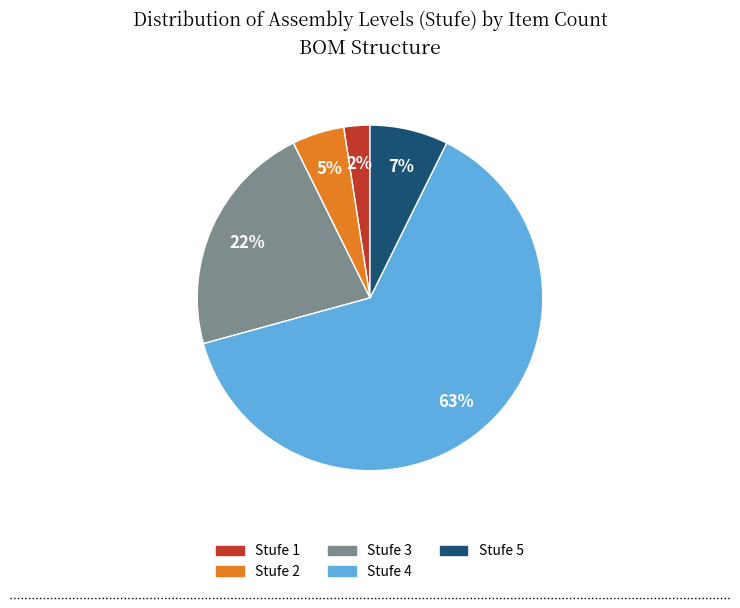

Which slice represents more than half of the pie?

Stufe 4